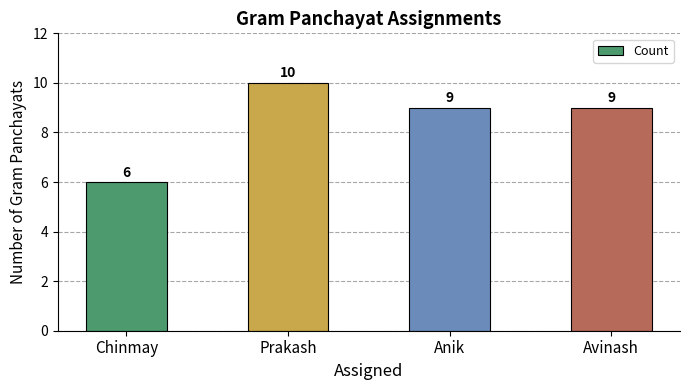

What is the smallest value displayed?

6